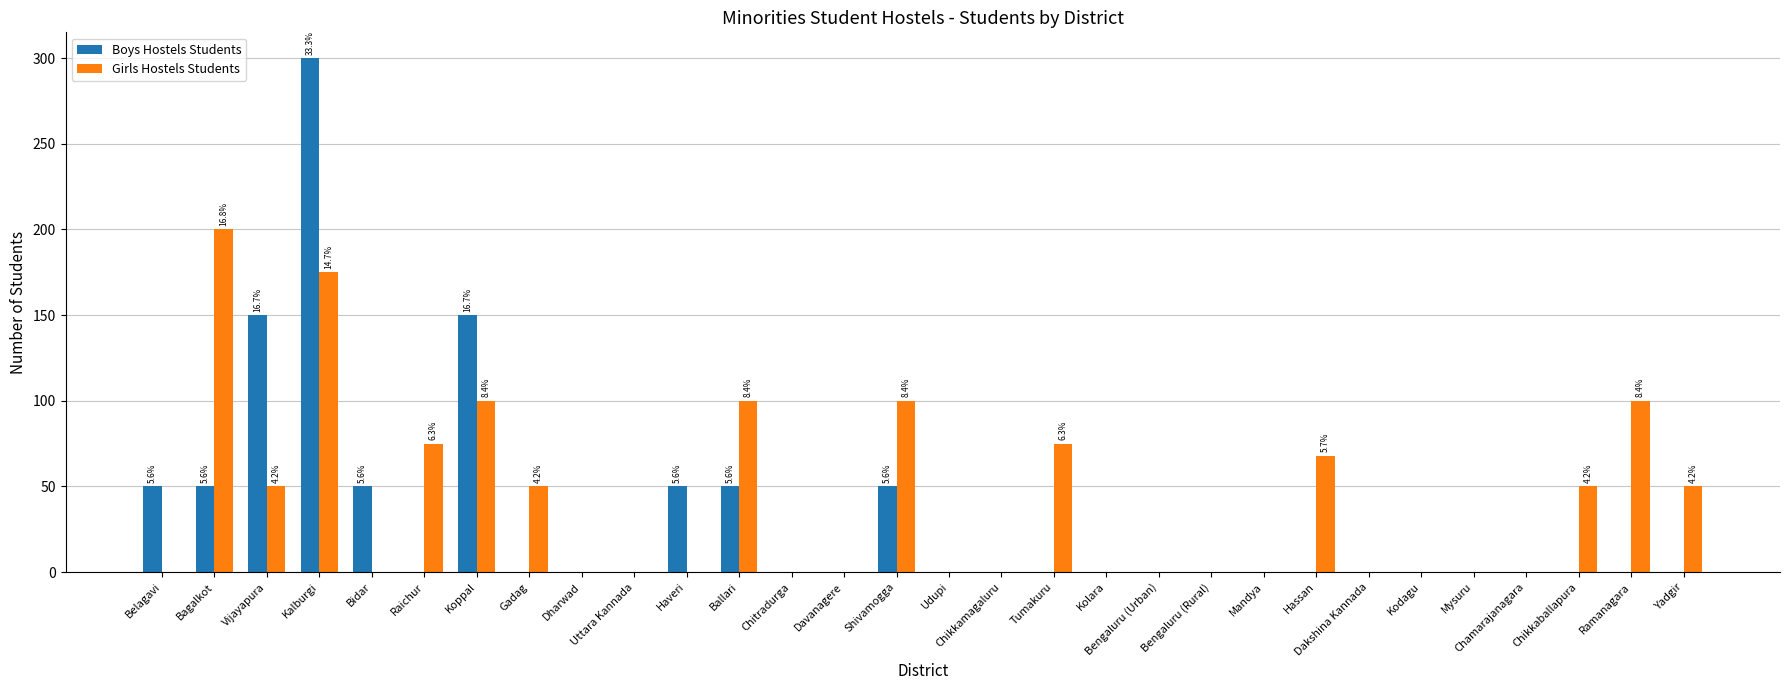

Between Haveri and Shivamogga, which series saw the biggest shift?

Girls Hostels Students